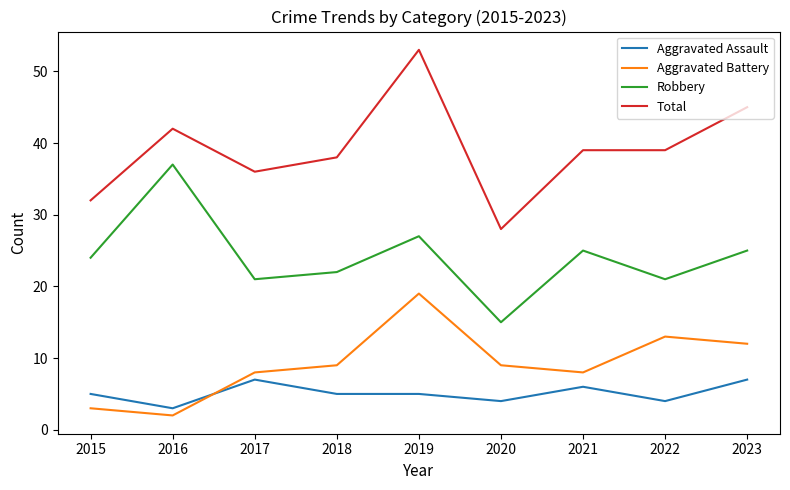

True or false: Total has a value of 59 at 2021.

False